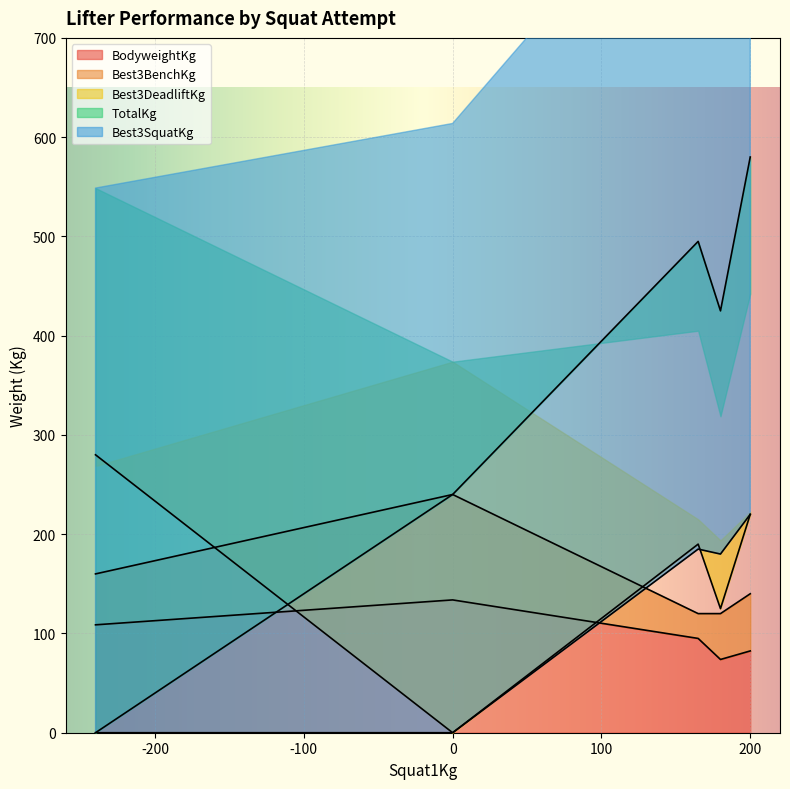

What is the minimum value for BodyweightKg?

73.8